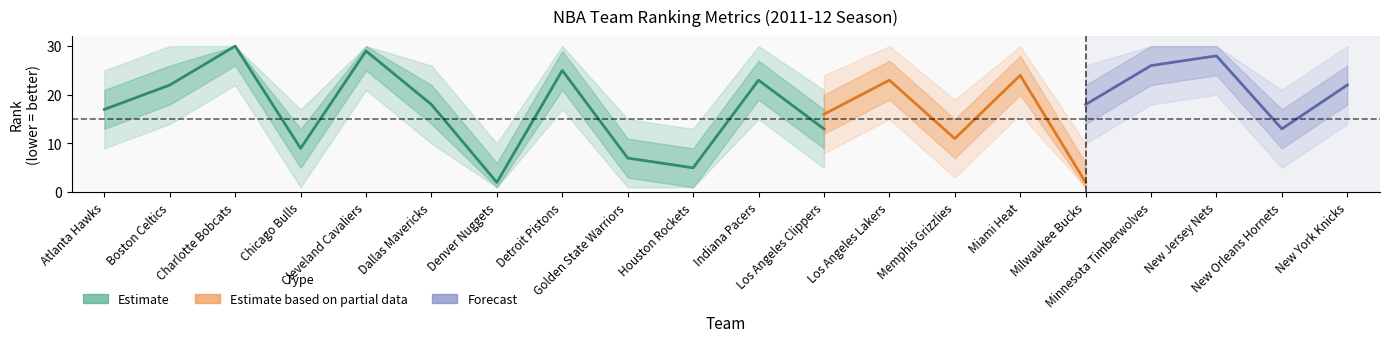

Does the chart display data point markers on the line(s)?

No